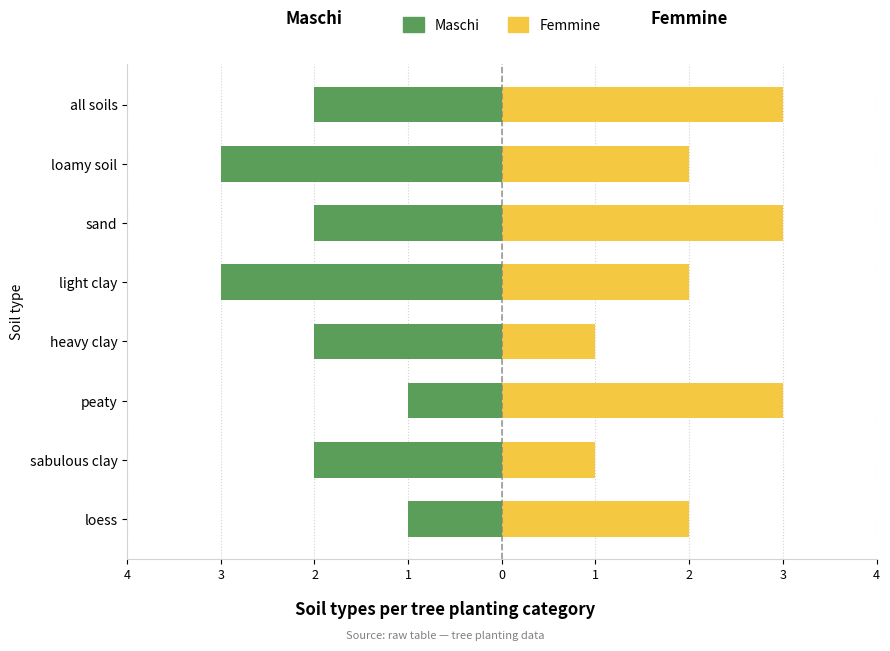

The value of Maschi at sabulous clay is -2. True or false?

True